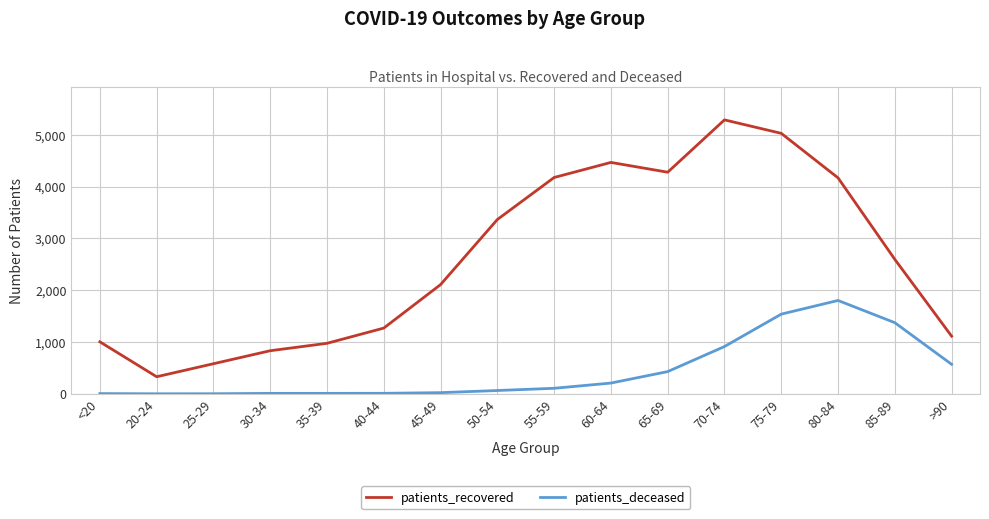

Rank the series by their maximum value, from lowest to highest.

patients_deceased, patients_recovered